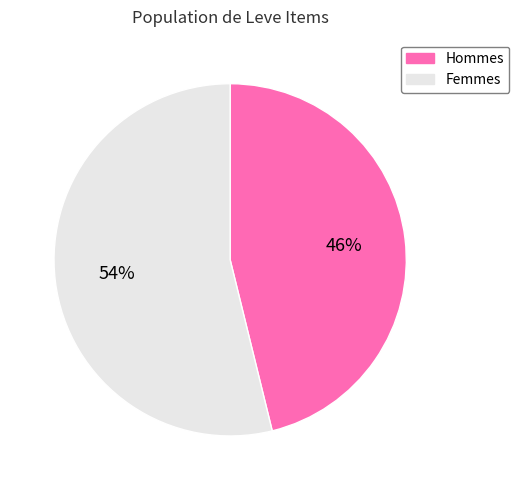

How many segments does this pie chart have?

2